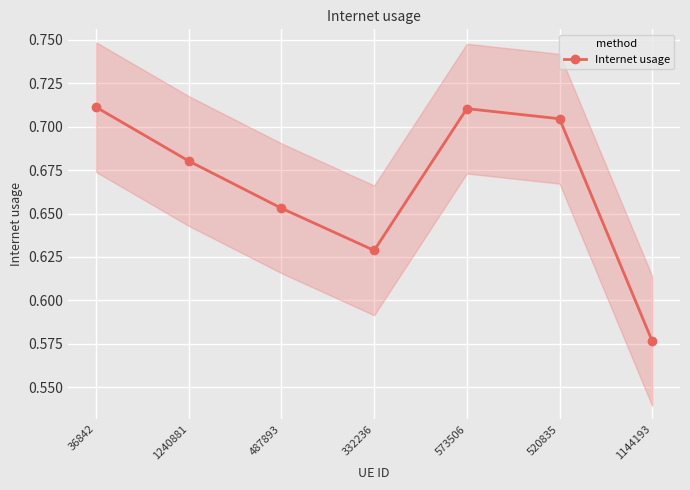

Count the values in the range 0 to 1.

7